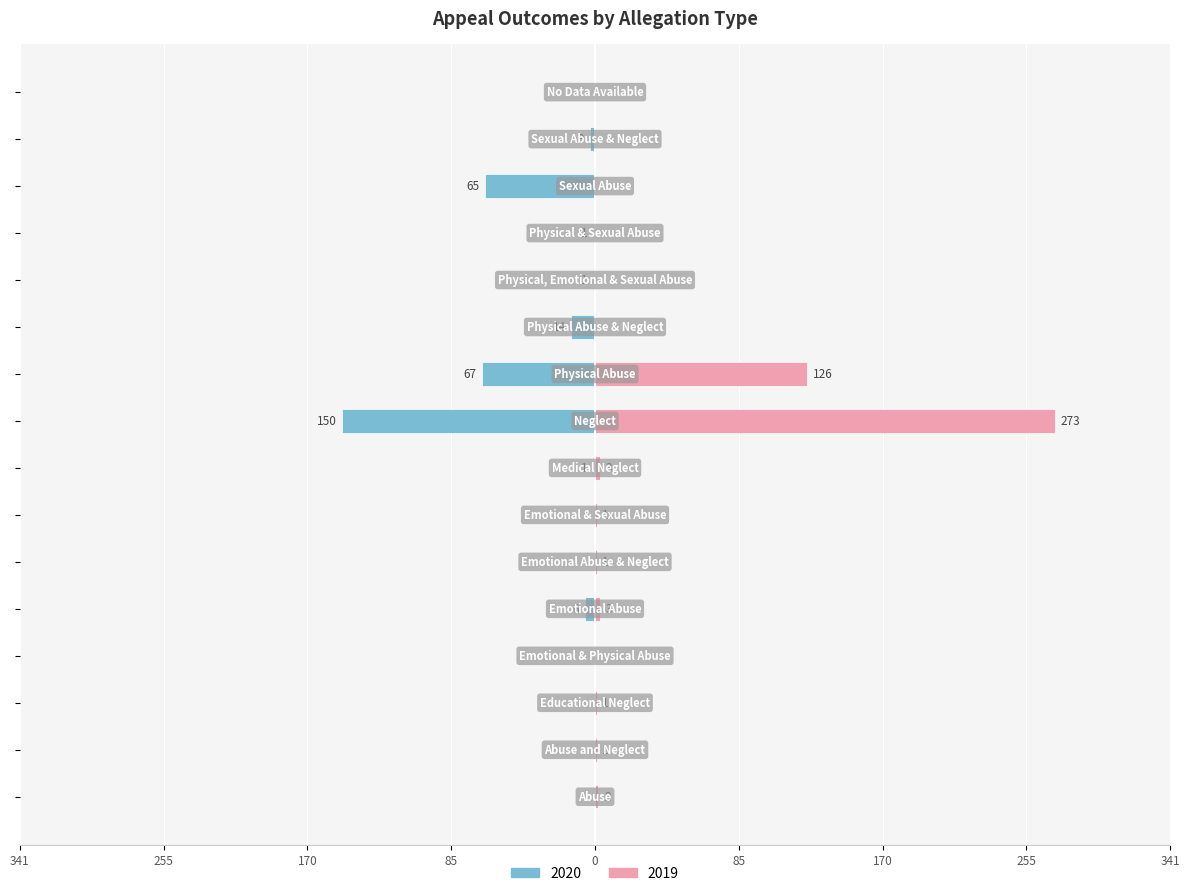

What is the greatest value displayed?

273